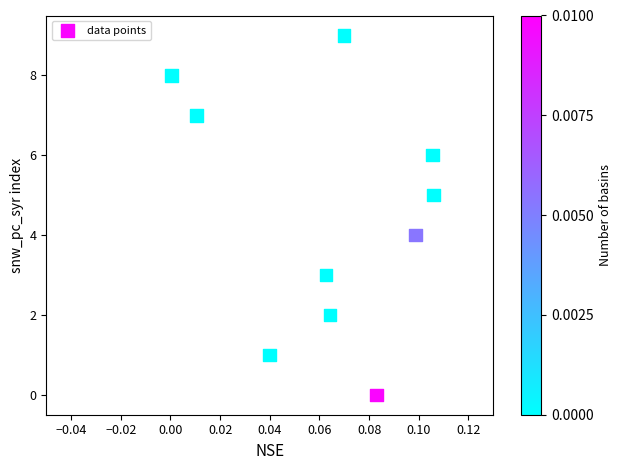

What is the range of Y values (max minus min)?

9